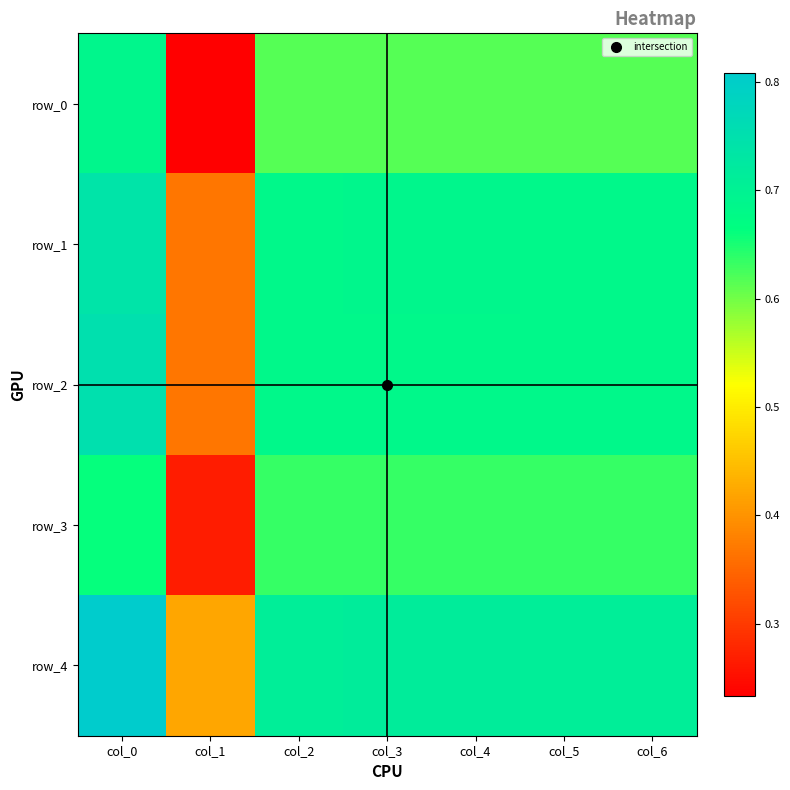

What is the minimum value for row_2?

0.4